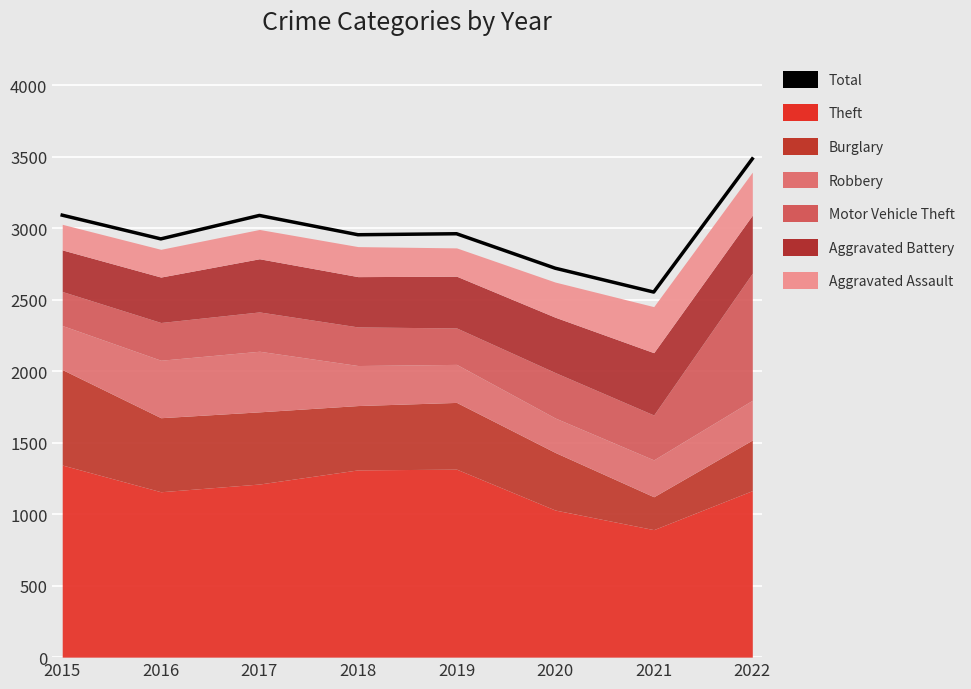

What is the difference between the second highest and minimum values?

538